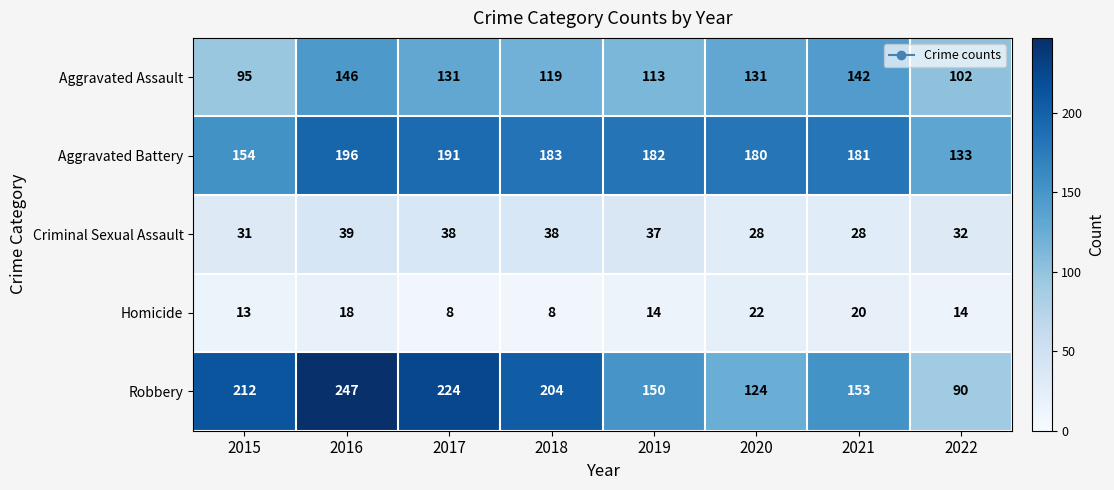

At which category is the sum across all series the highest?

2016